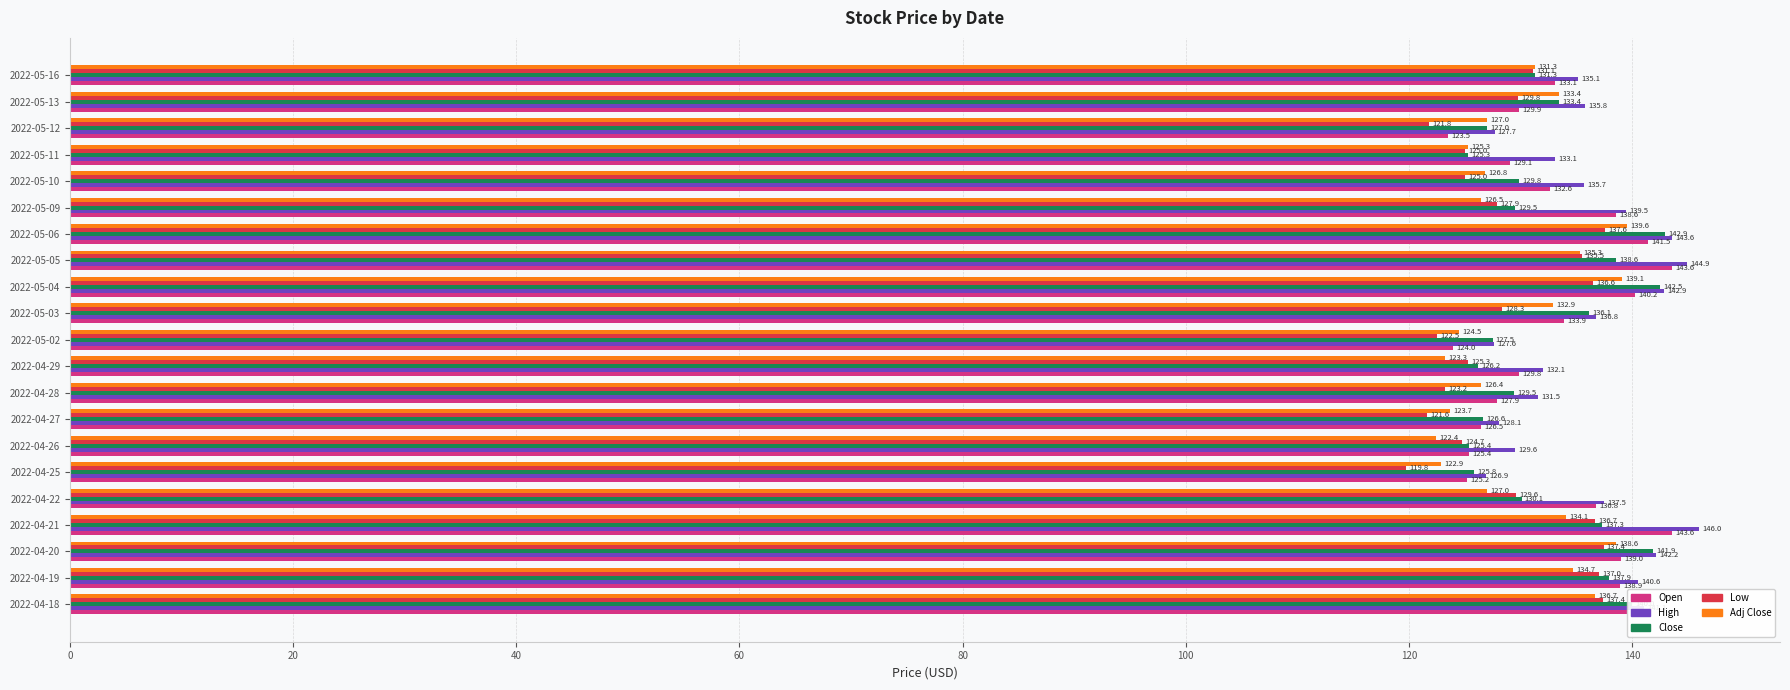

What is the average value of the Adj Close series?

130.1